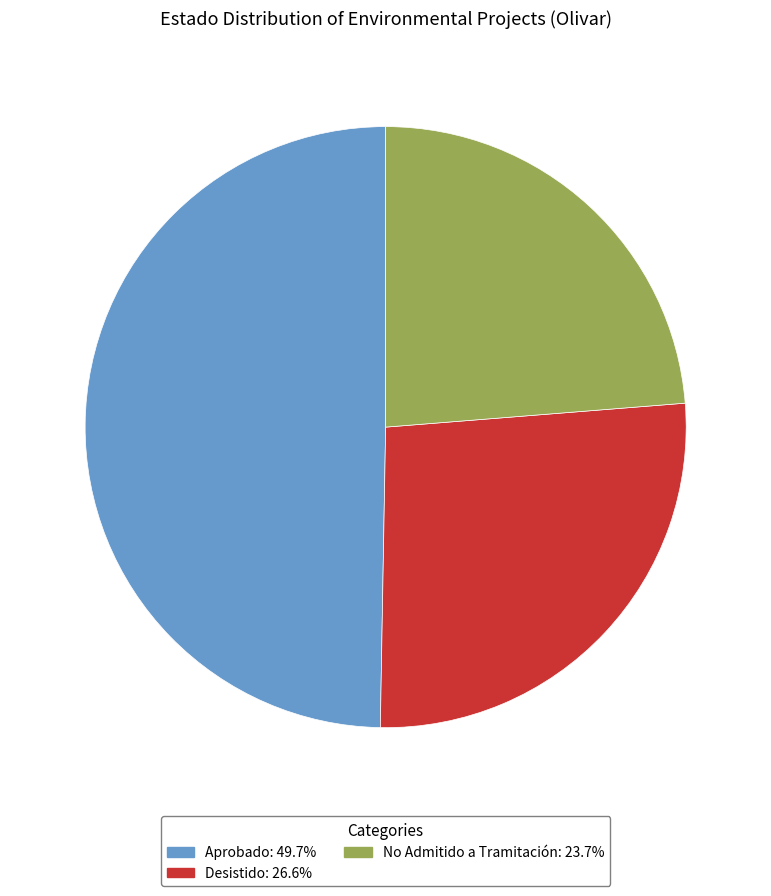

Rank the categories by value from highest to lowest.

Aprobado, Desistido, No Admitido a Tramitación